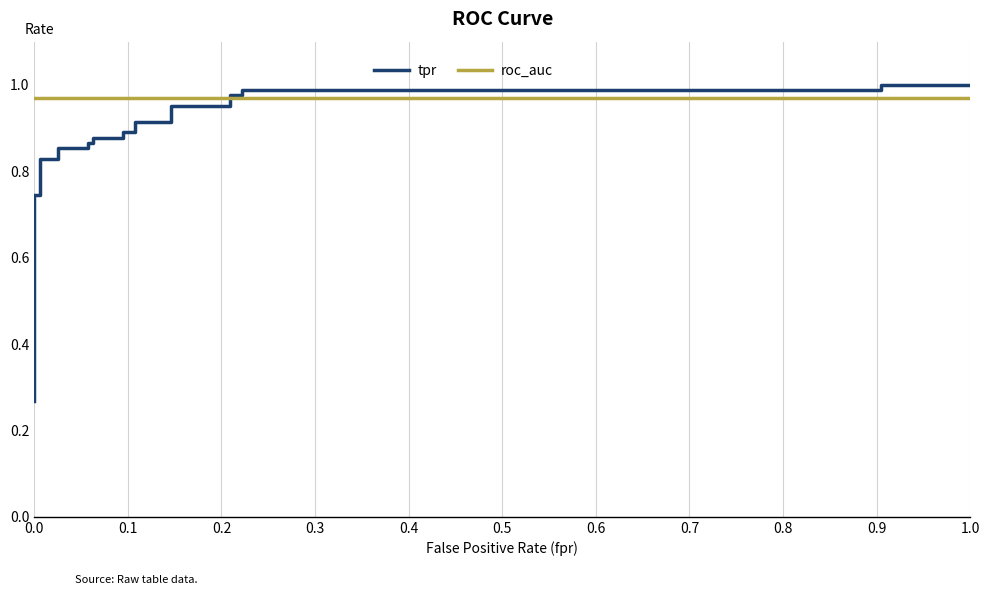

List the series in order of their overall mean, highest first.

roc_auc, tpr